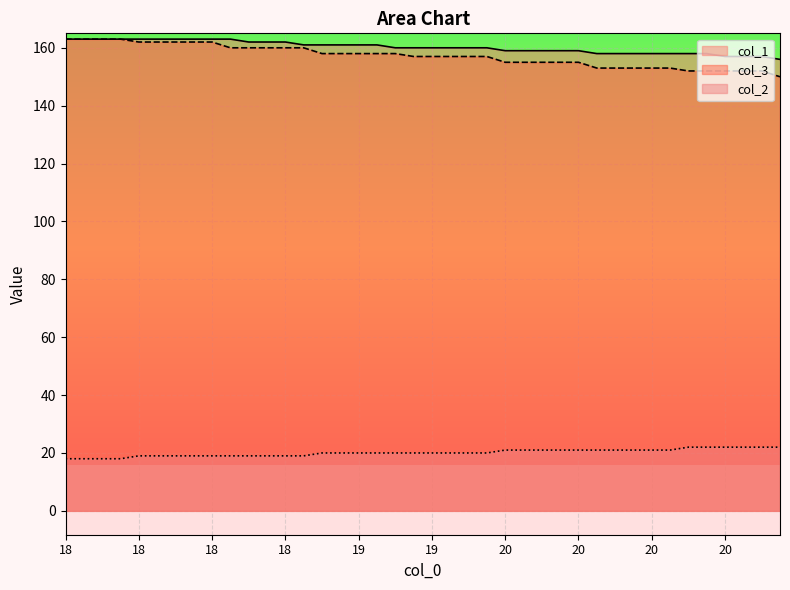

Reading left to right, list all the values displayed in this chart.

col_1: 163	163	163	163	163	163	163	163	163	163	162	162	162	161	161	161	161	161	160	160	160	160	160	160	159	159	159	159	159	158	158	158	158	158	158	158	157	157	157	156
col_3: 163	163	163	163	162	162	162	162	162	160	160	160	160	160	158	158	158	158	158	157	157	157	157	157	155	155	155	155	155	153	153	153	153	153	152	152	152	152	152	150
col_2: 18	18	18	18	19	19	19	19	19	19	19	19	19	19	20	20	20	20	20	20	20	20	20	20	21	21	21	21	21	21	21	21	21	21	22	22	22	22	22	22